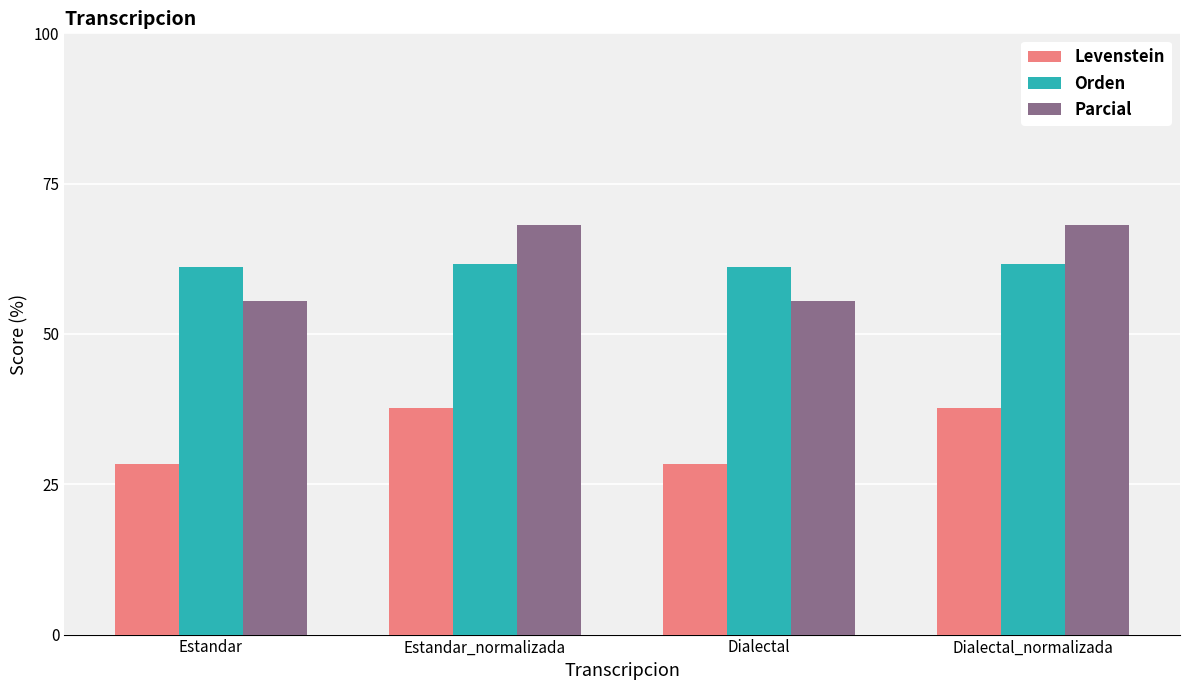

What is the total value across all series at Dialectal?

145.1